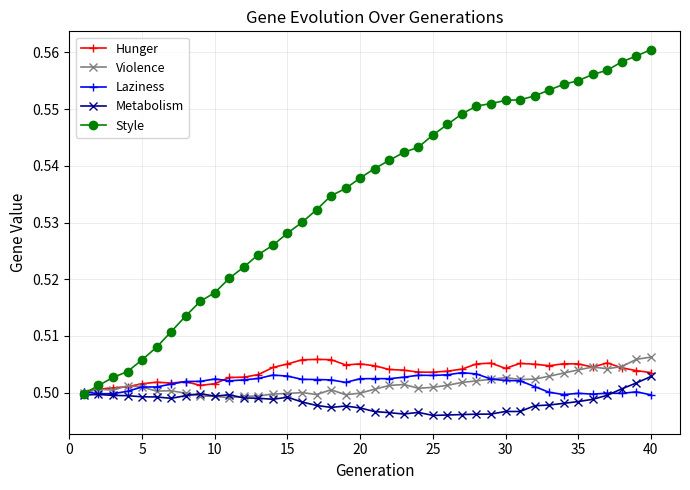

At how many categories does at least one series exceed 0?

40